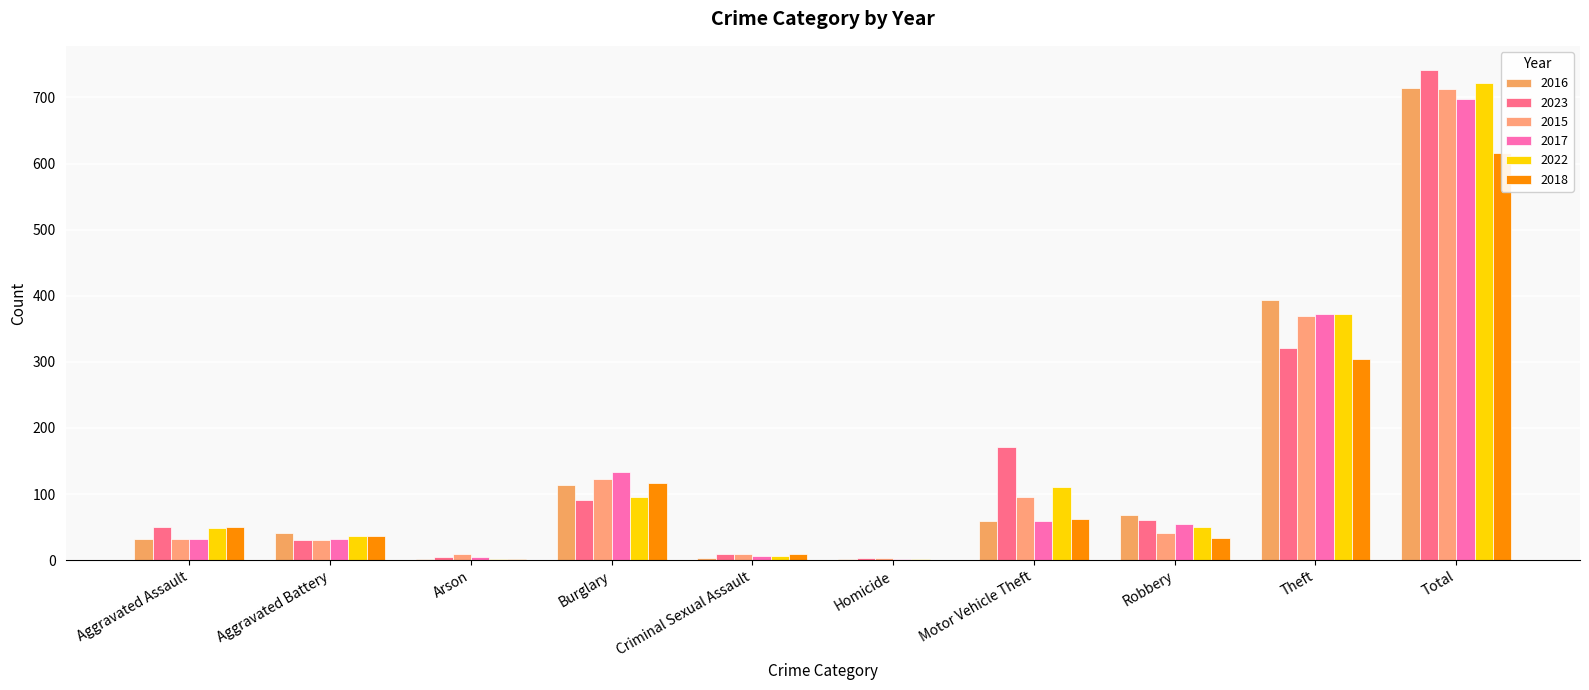

How many data points in 2015 are less than 41?

5